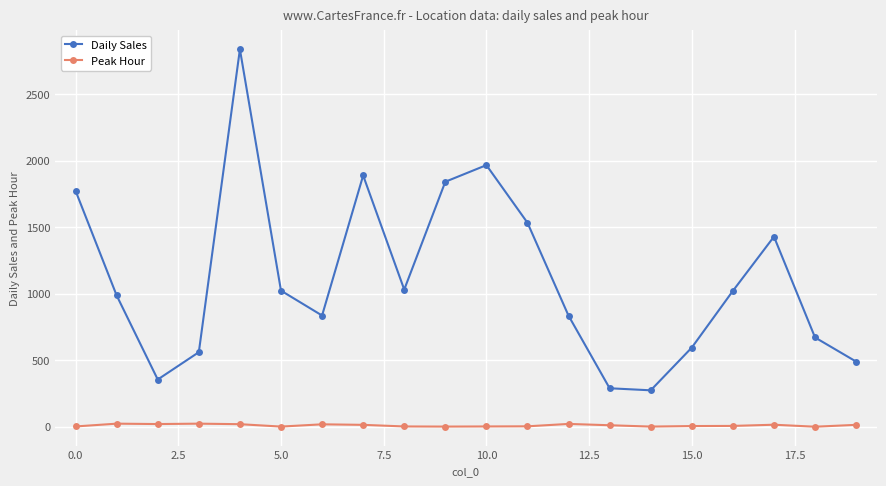

True or false: Daily Sales and Peak Hour intersect in this chart.

False